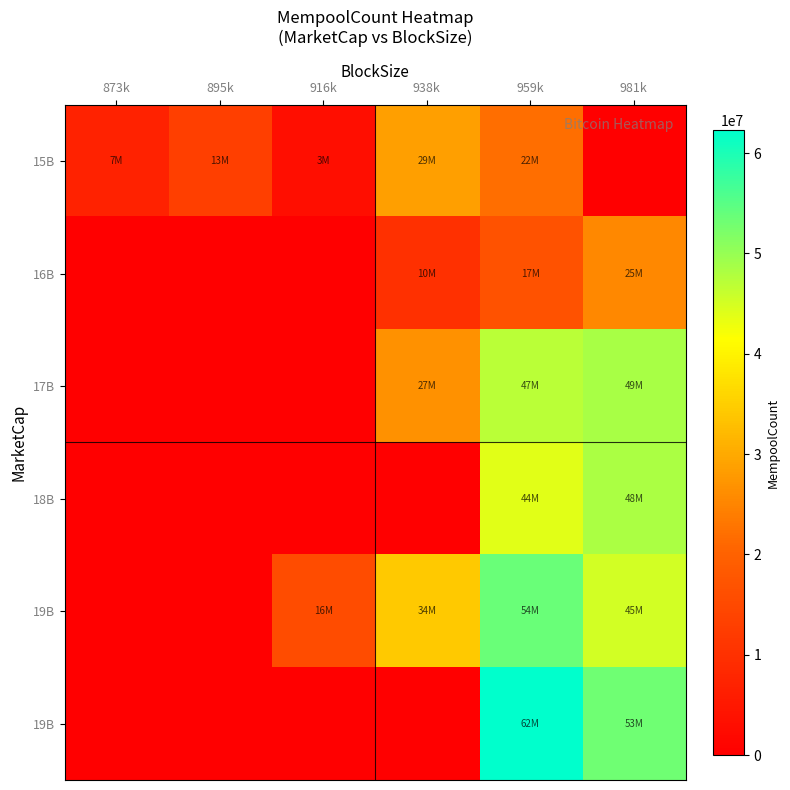

Count the number of data series in this chart.

6